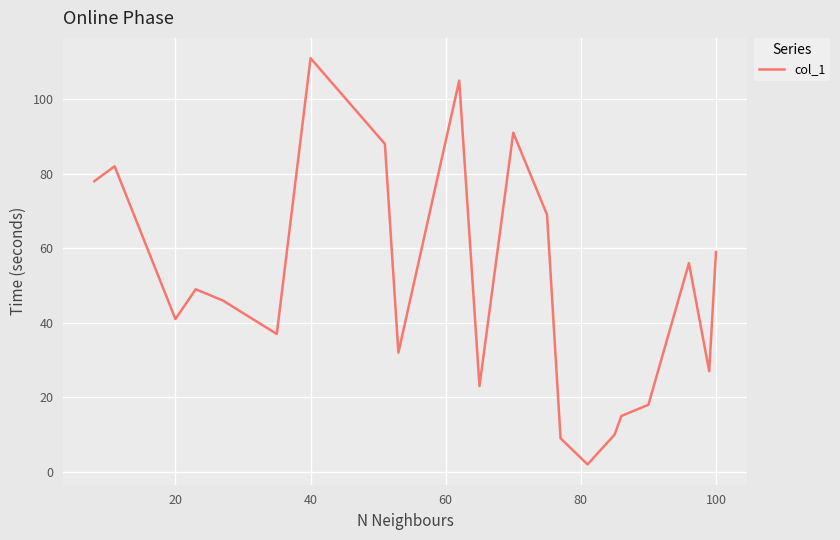

What is the maximum value shown in the chart?

111